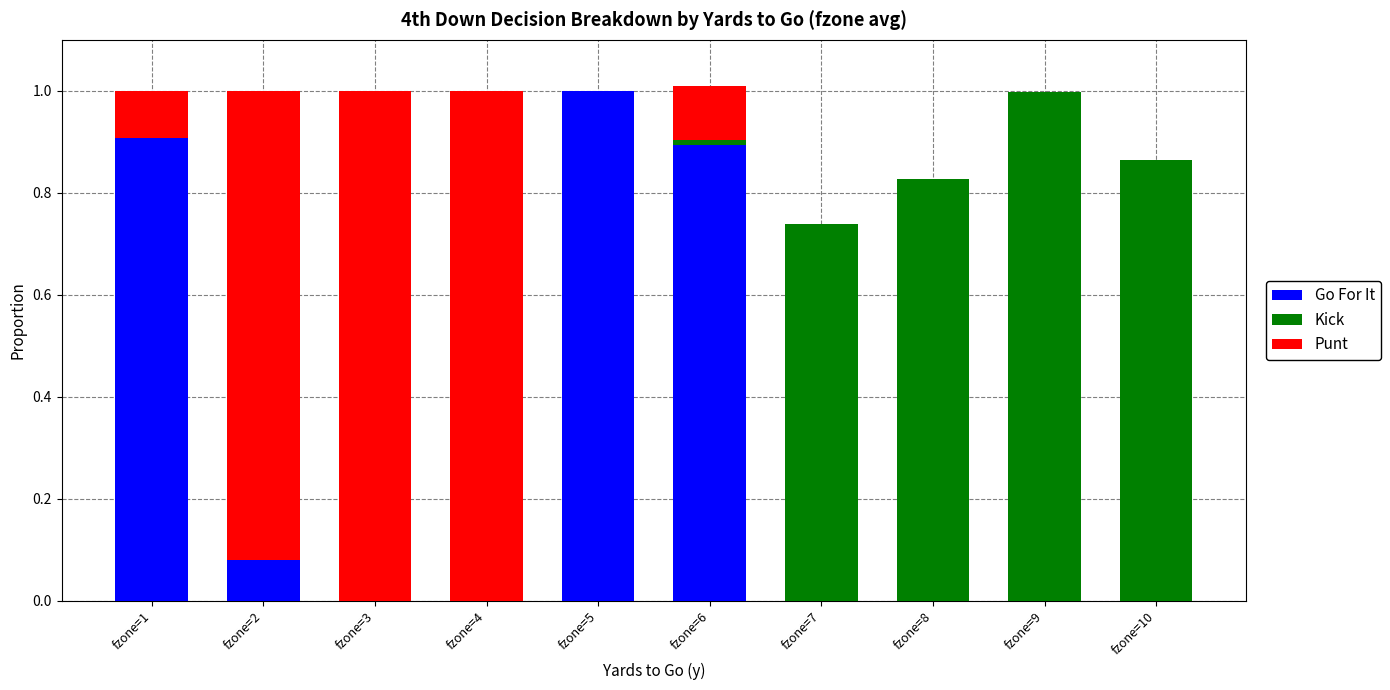

What is the total value across all series at fzone=3?

1.0